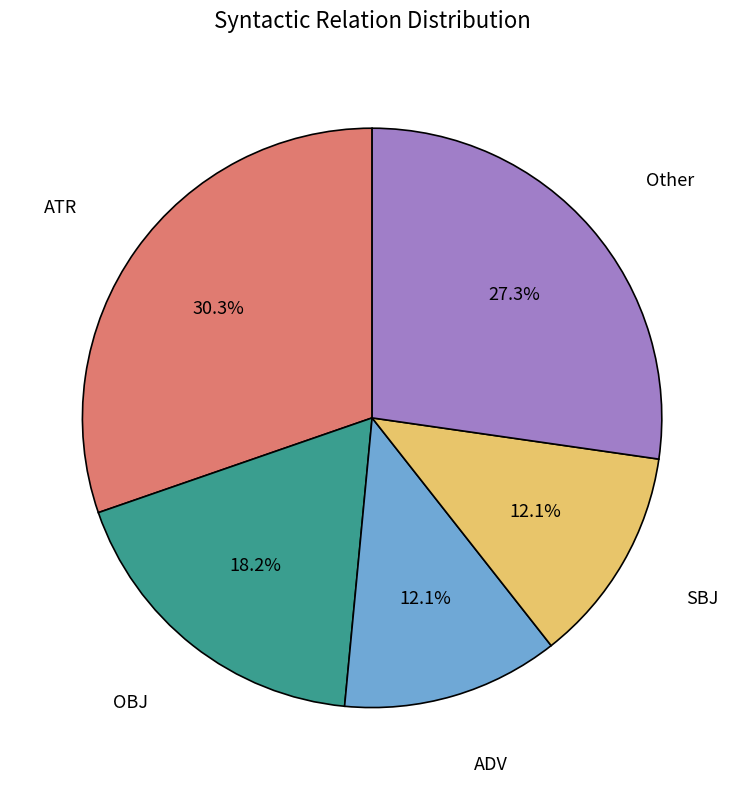

Is there a majority slice in this chart?

No